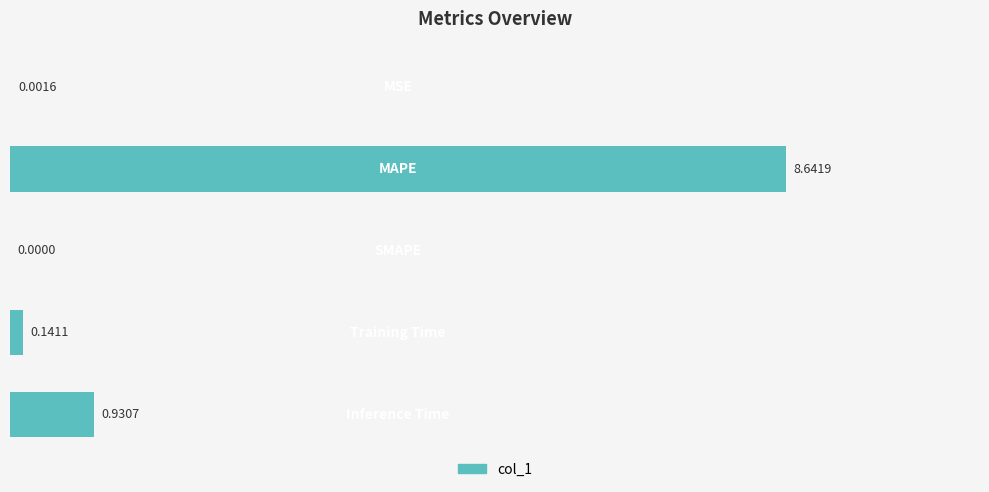

How many values are above zero?

4